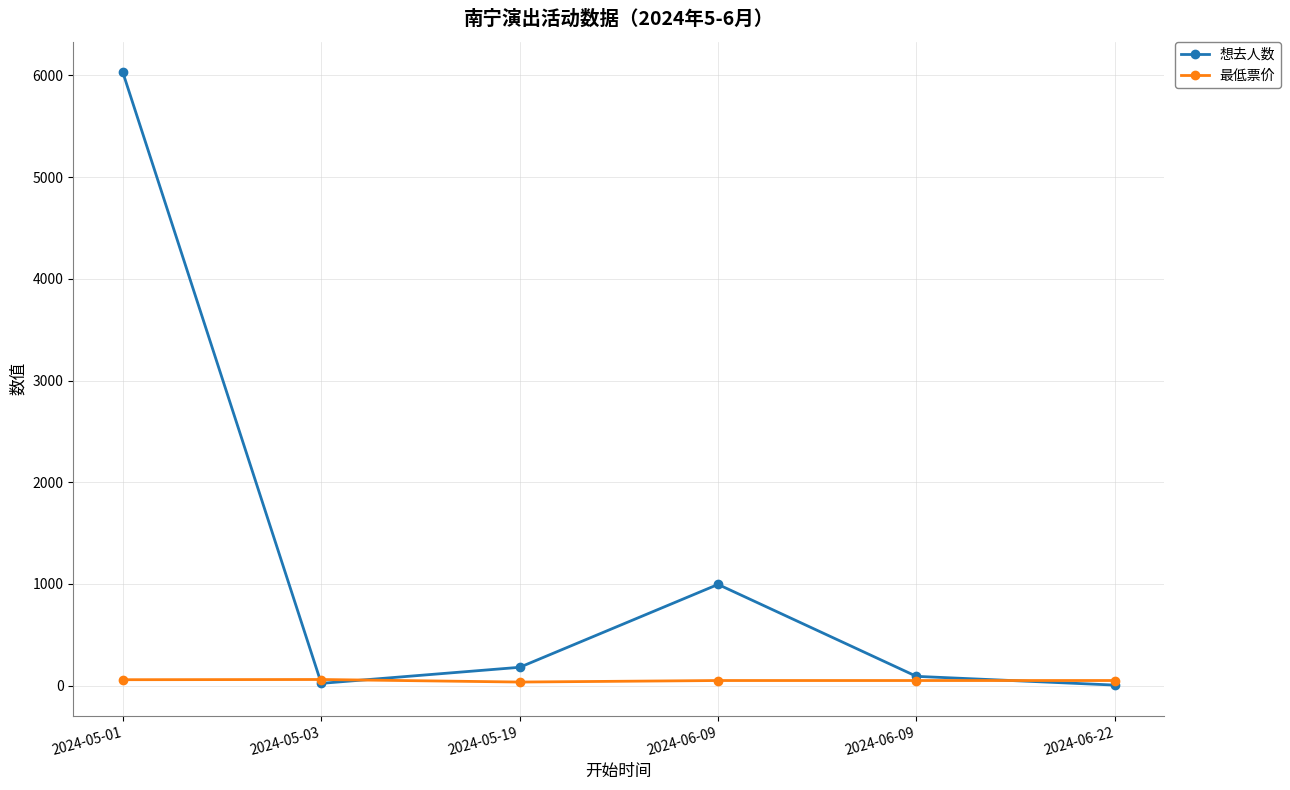

What are all the series names shown in the legend?

想去人数, 最低票价